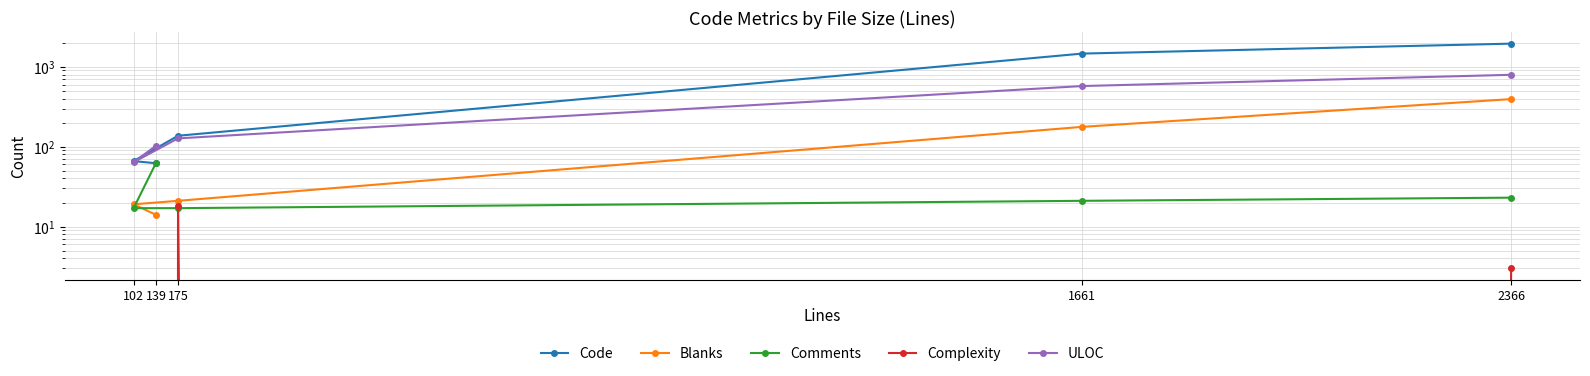

At which label does ULOC first exceed 127?

2366